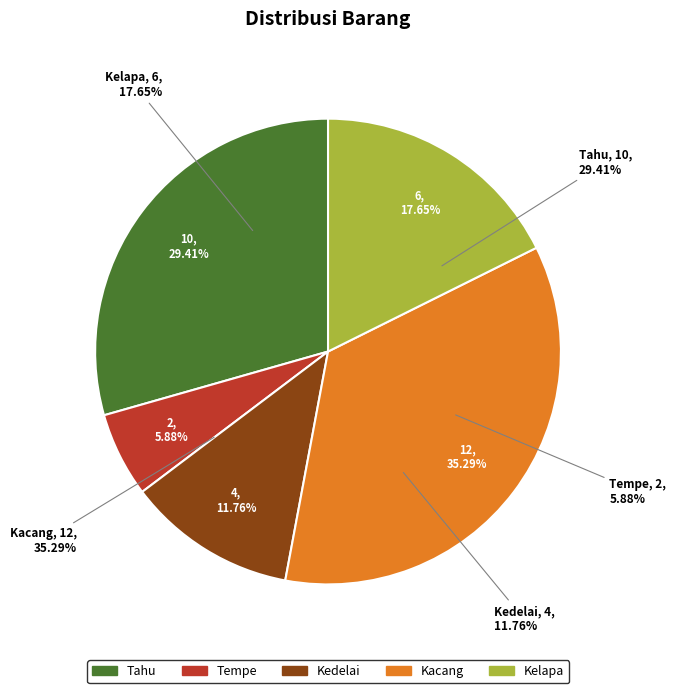

Between Kedelai and Tahu, which is larger?

Tahu